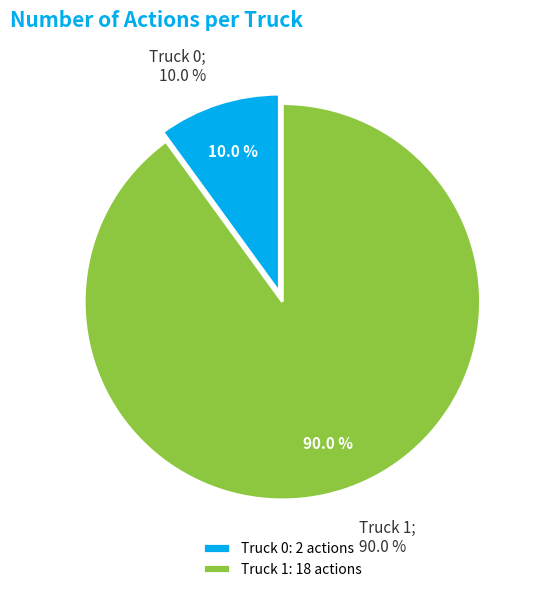

To the nearest percent, what is the combined percentage of Truck 1 and Truck 0?

100%